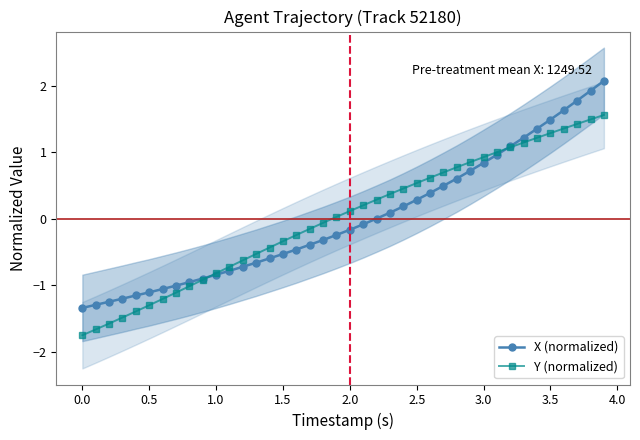

How many lines are shown in the chart?

2